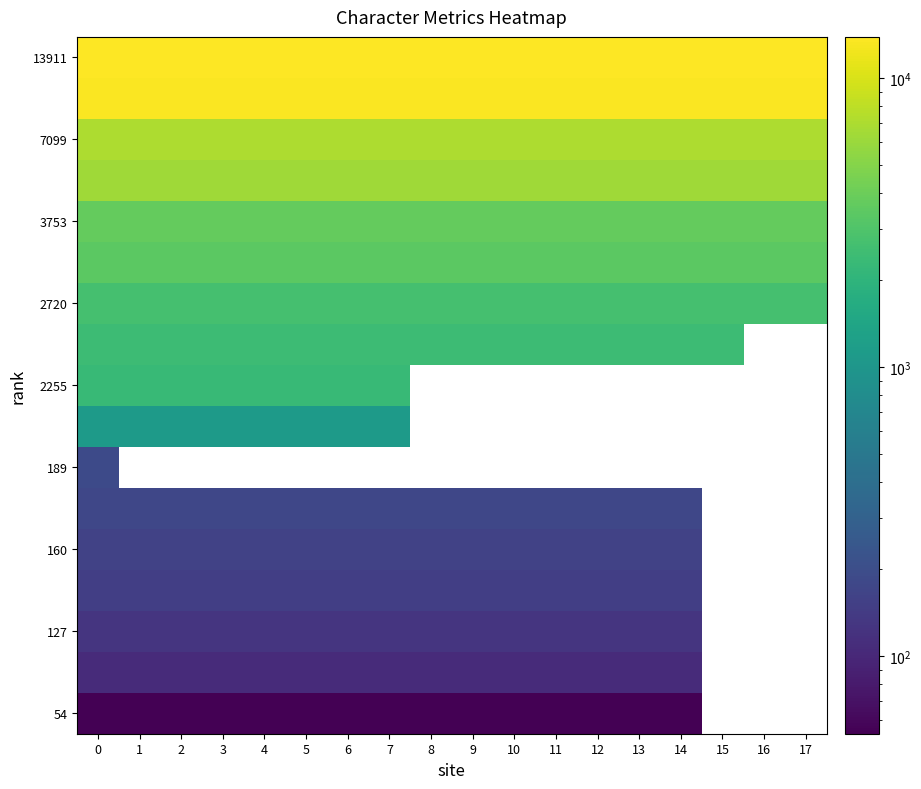

At how many categories does at least one series exceed 12664?

18